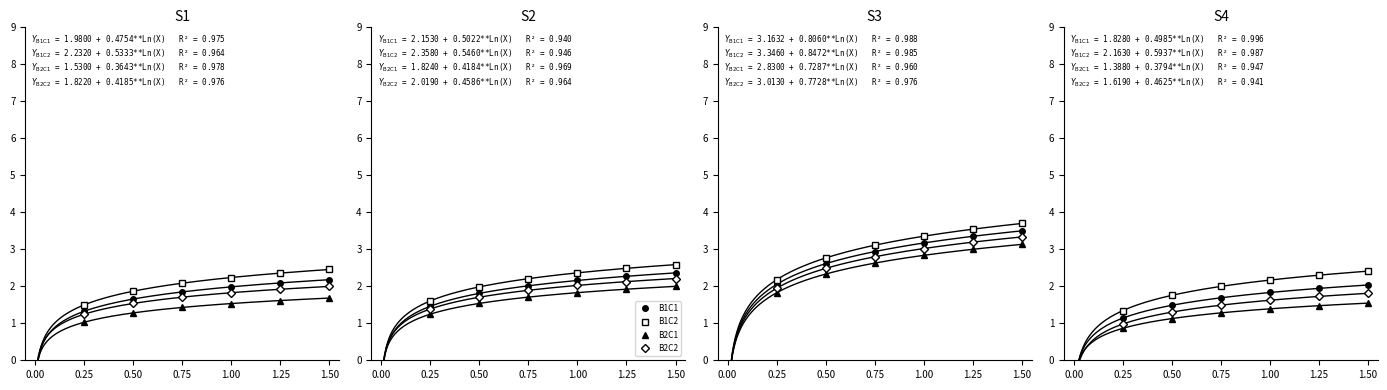

Which series has the largest total across all categories?

B1C2